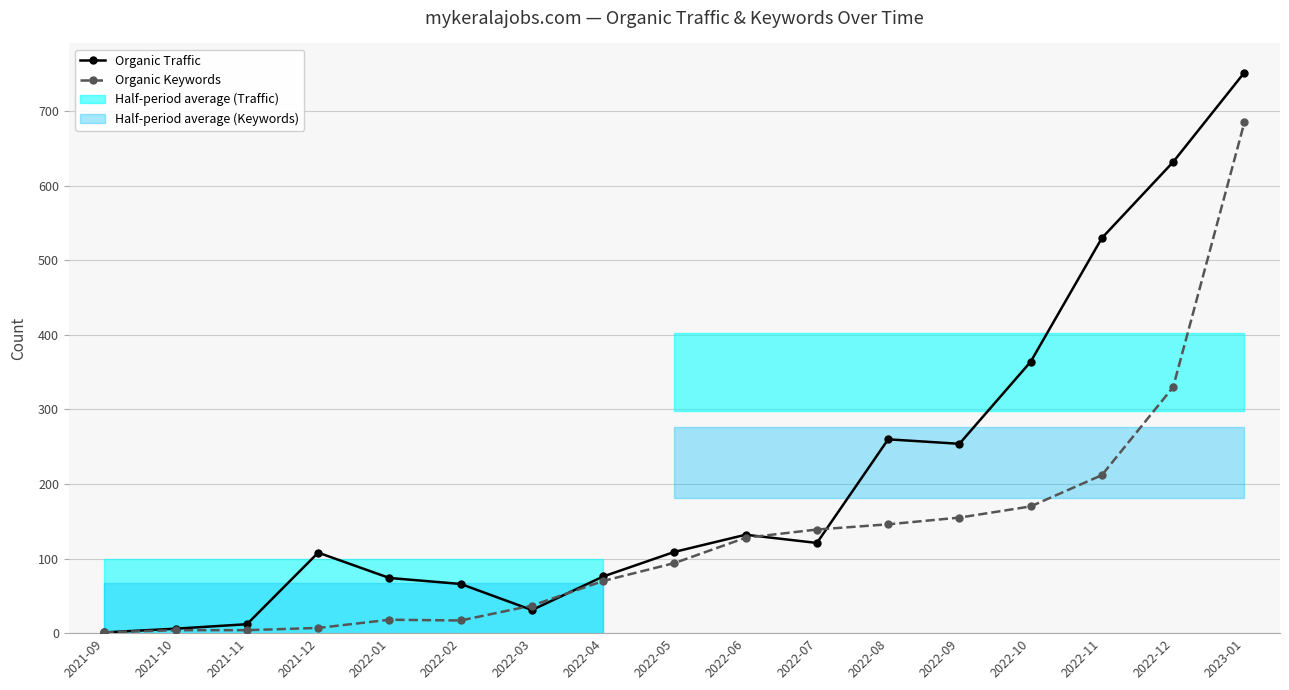

What is the label of the 11th point from the left?

2022-07